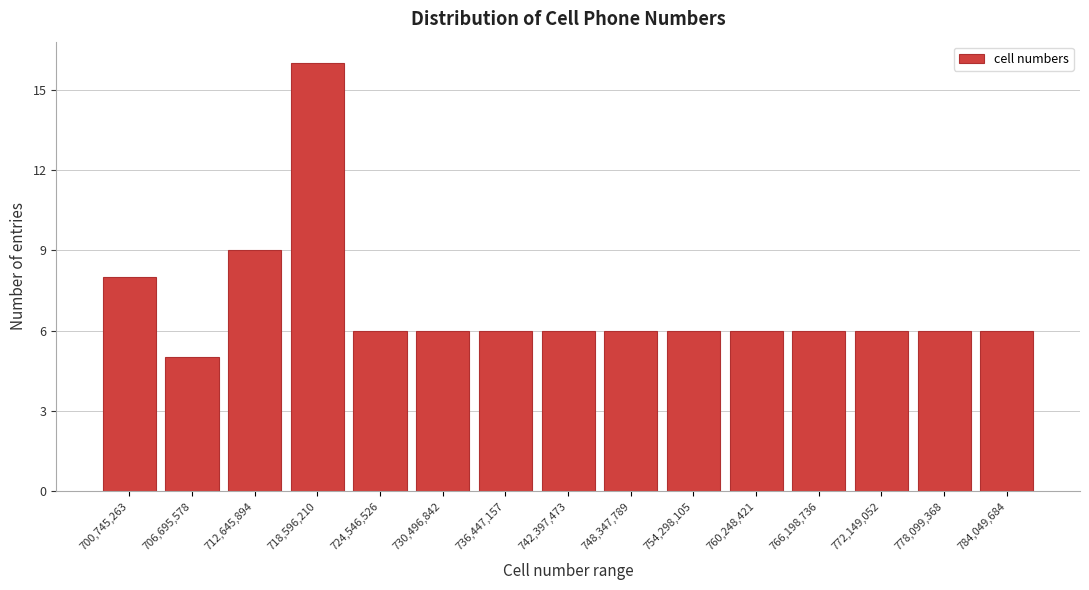

Reading right to left, what are all the values shown in this chart?

6	6	6	6	6	6	6	6	6	6	6	16	9	5	8